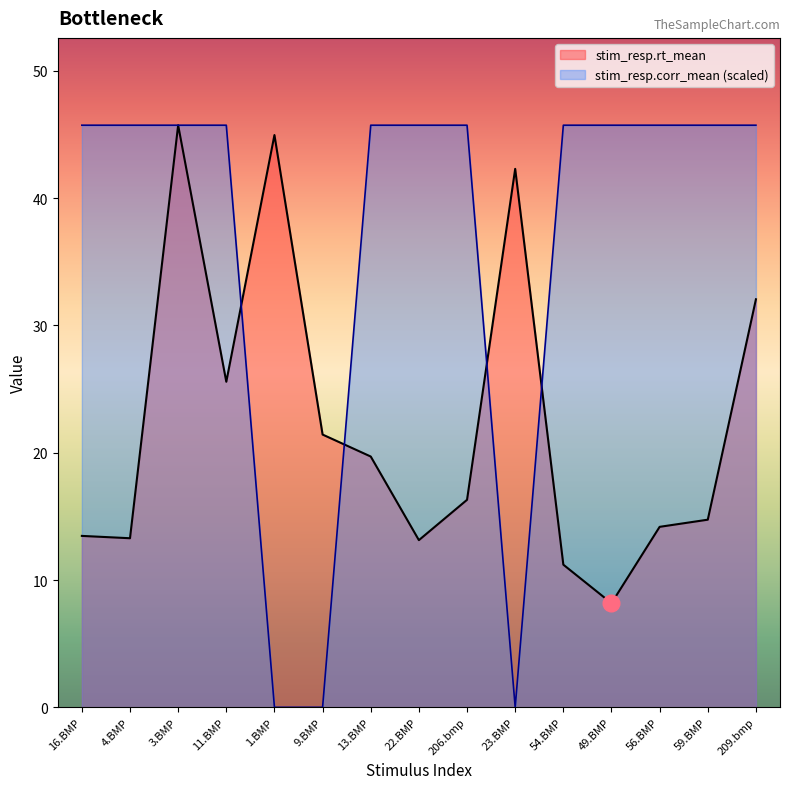

What is the spread (max minus min) of values at 49.BMP?

37.6